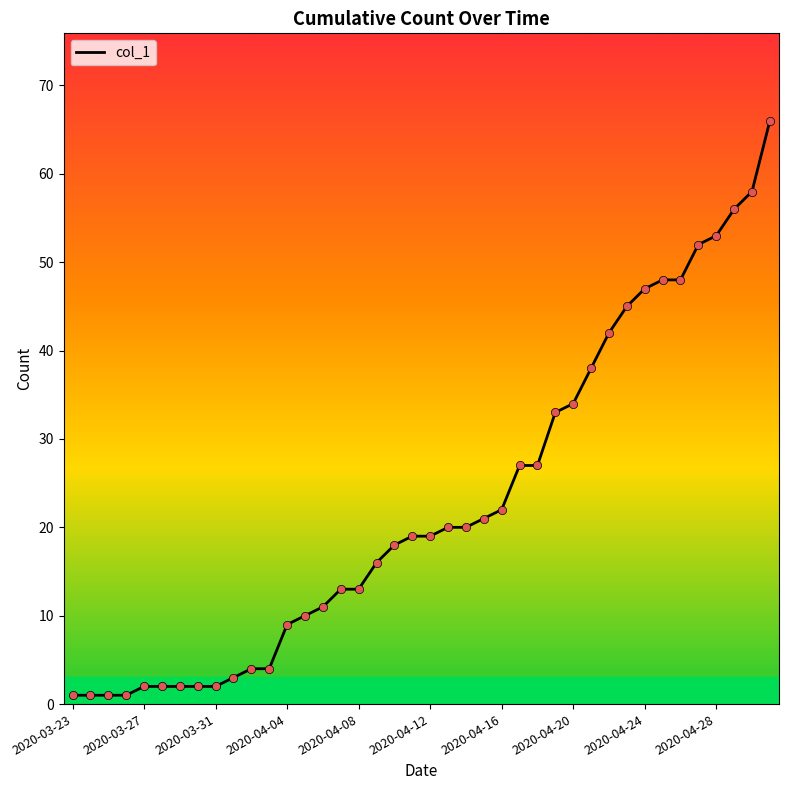

What is the maximum value shown in the chart?

66